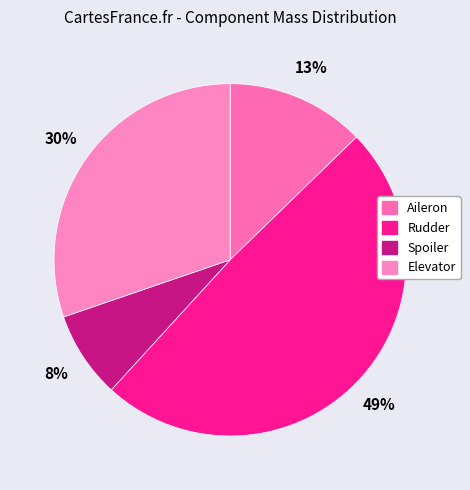

The Spoiler slice represents 1% of the pie. True or false?

False